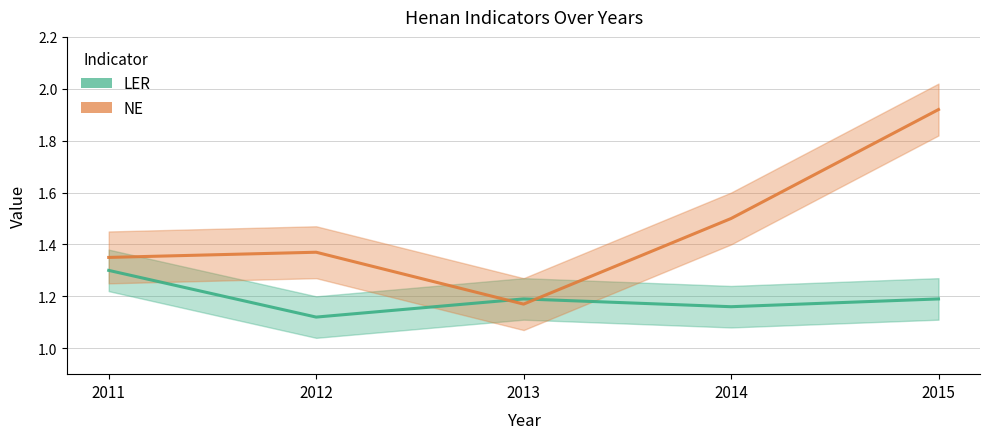

Read the NE value at 2014.

1.5